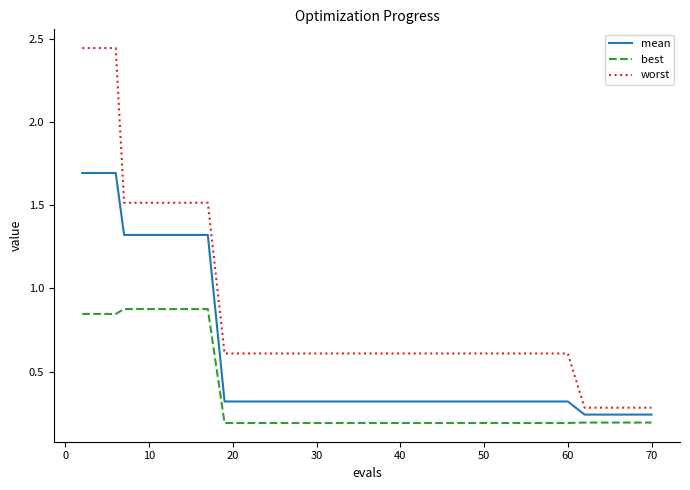

Which series has the largest range (max minus min)?

worst